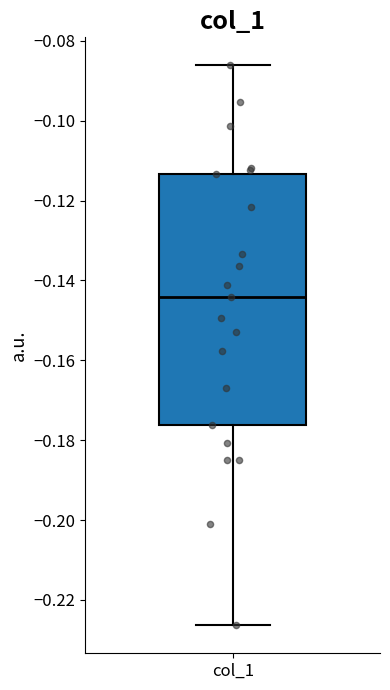

Transcribe this box plot: give where the median line is, the range the box spans, and where the two whiskers end, as read against the y-axis. The values are not printed on the chart, so give them approximately, as read against the axis.

median -0.144, box -0.176 to -0.114, whiskers -0.226 to -0.086